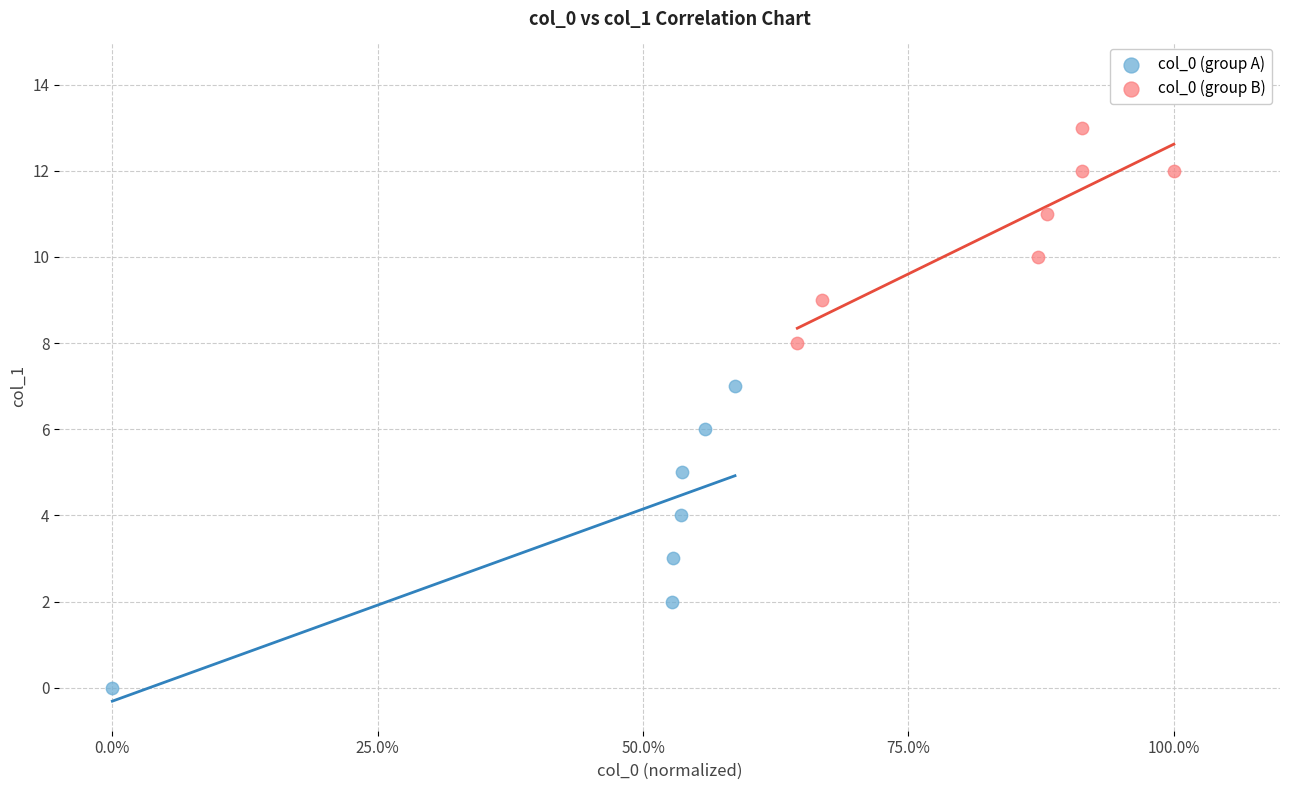

Which series reaches the minimum Y coordinate?

col_0 (group A)